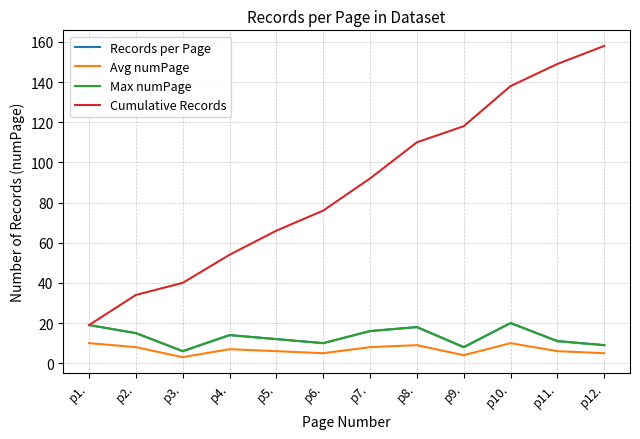

What is the total value across all series at p2.?

72